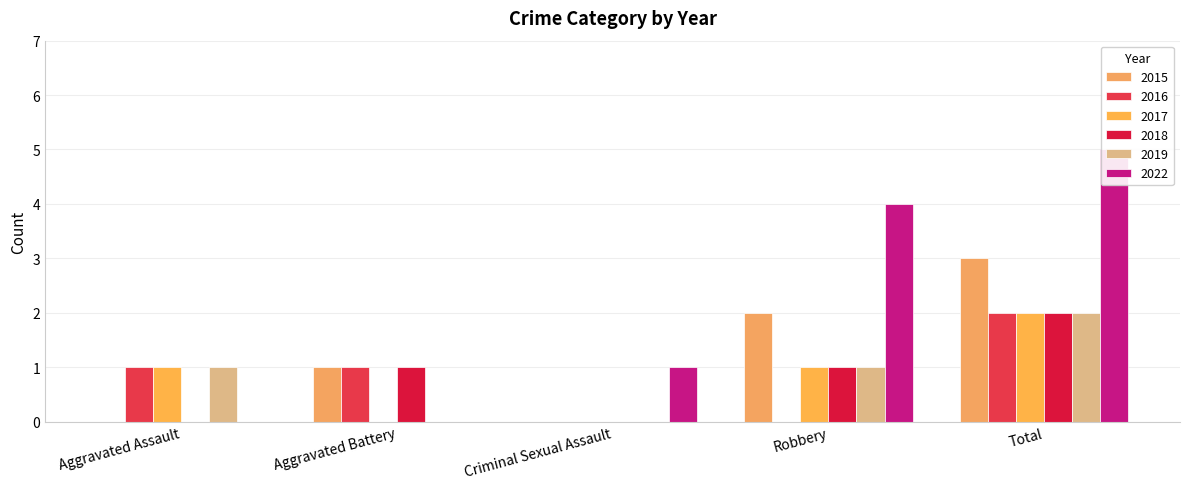

Count the number of categories in the chart.

5